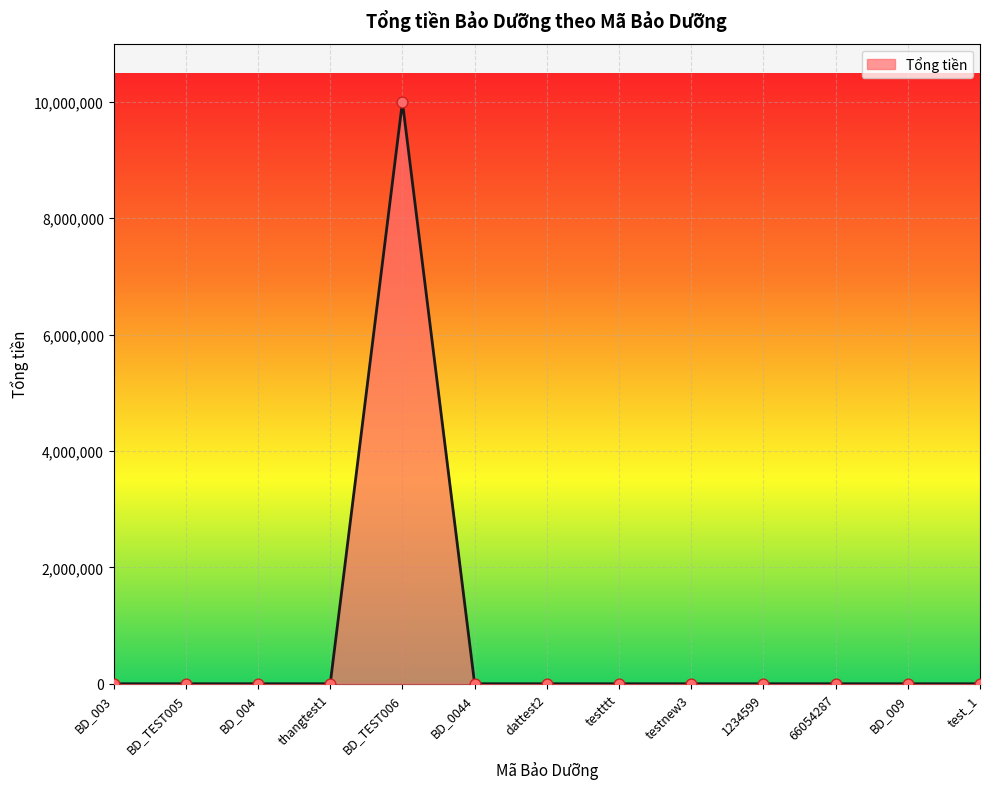

What is the maximum value shown in the chart?

10000000